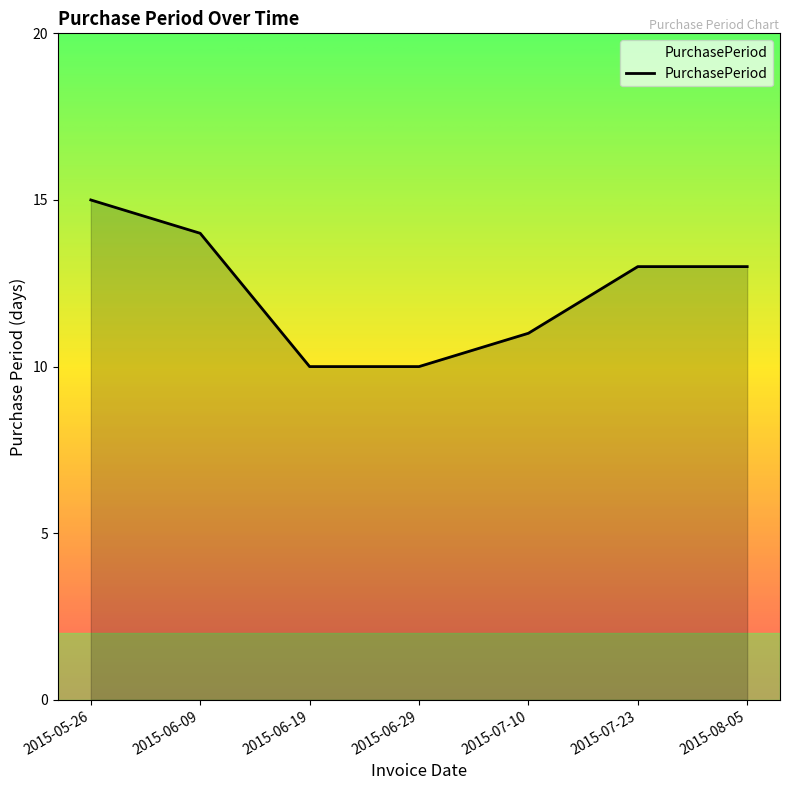

What is the smallest value displayed?

10